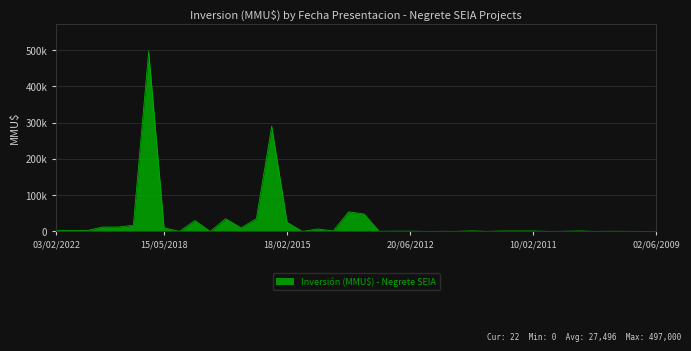

List the labels in order of value, smallest first.

23/04/2018, 03/11/2016, 23/04/2012, 04/08/2011, 30/11/2009, 09/09/2010, 24/12/2014, 02/06/2009, 27/07/2009, 10/01/2012, 02/09/2009, 13/01/2012, 10/05/2013, 24/06/2010, 23/10/2009, 10/07/2012, 20/06/2012, 23/12/2013, 07/07/2011, 16/02/2011, 10/02/2011, 15/01/2010, 18/08/2011, 03/02/2022, 10/05/2021, 14/09/2020, 13/11/2014, 15/05/2018, 22/08/2016, 14/07/2020, 26/06/2020, 21/11/2018, 18/02/2015, 23/10/2017, 24/08/2016, 22/04/2016, 19/12/2013, 20/12/2013, 20/11/2015, 05/06/2018